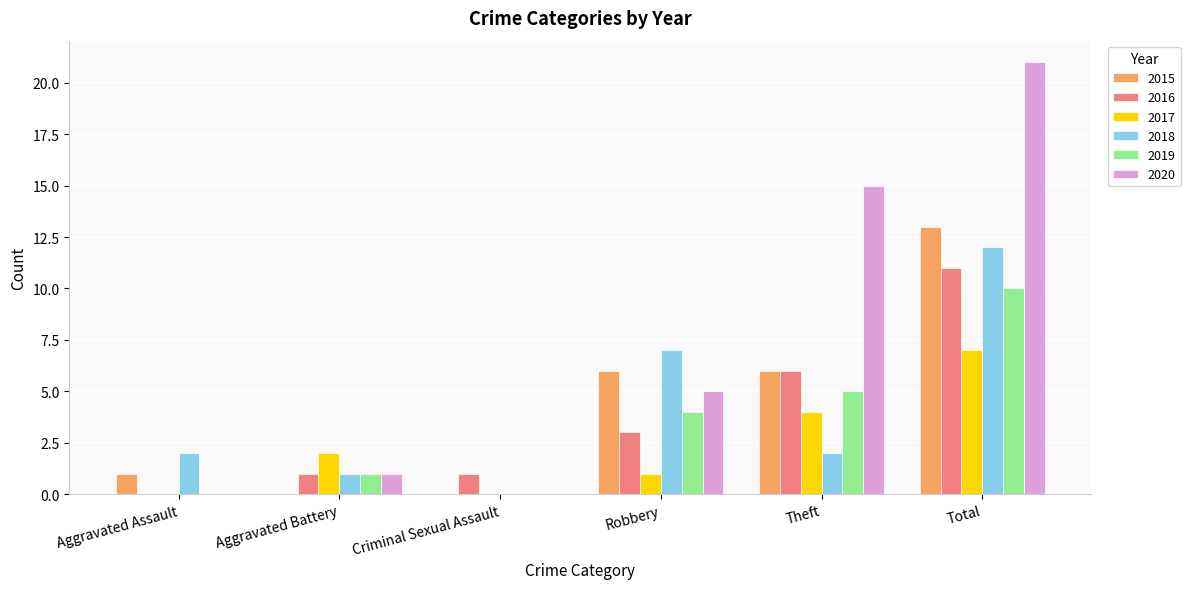

How many series are shown in this chart?

6